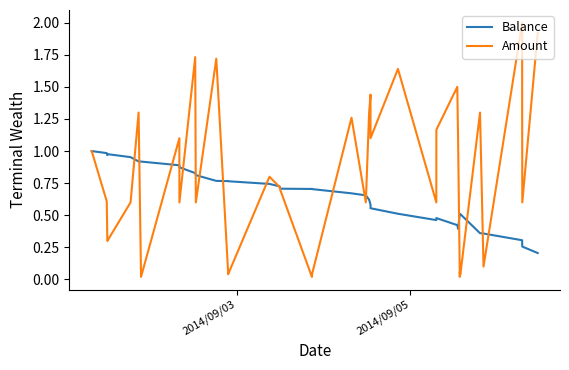

Which series has the largest total across all categories?

Amount